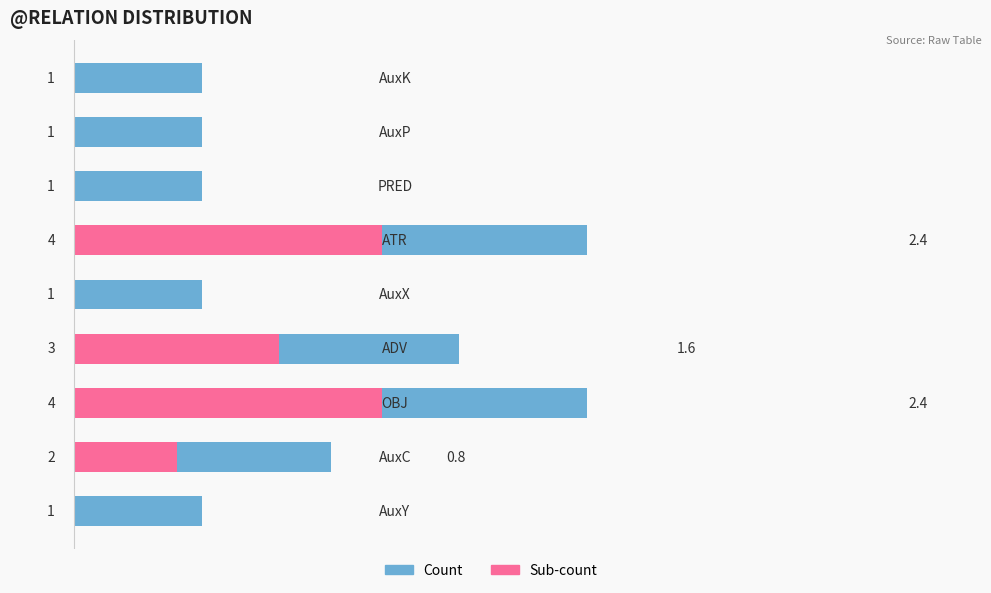

What are all the series names shown in the legend?

Count, Sub-count